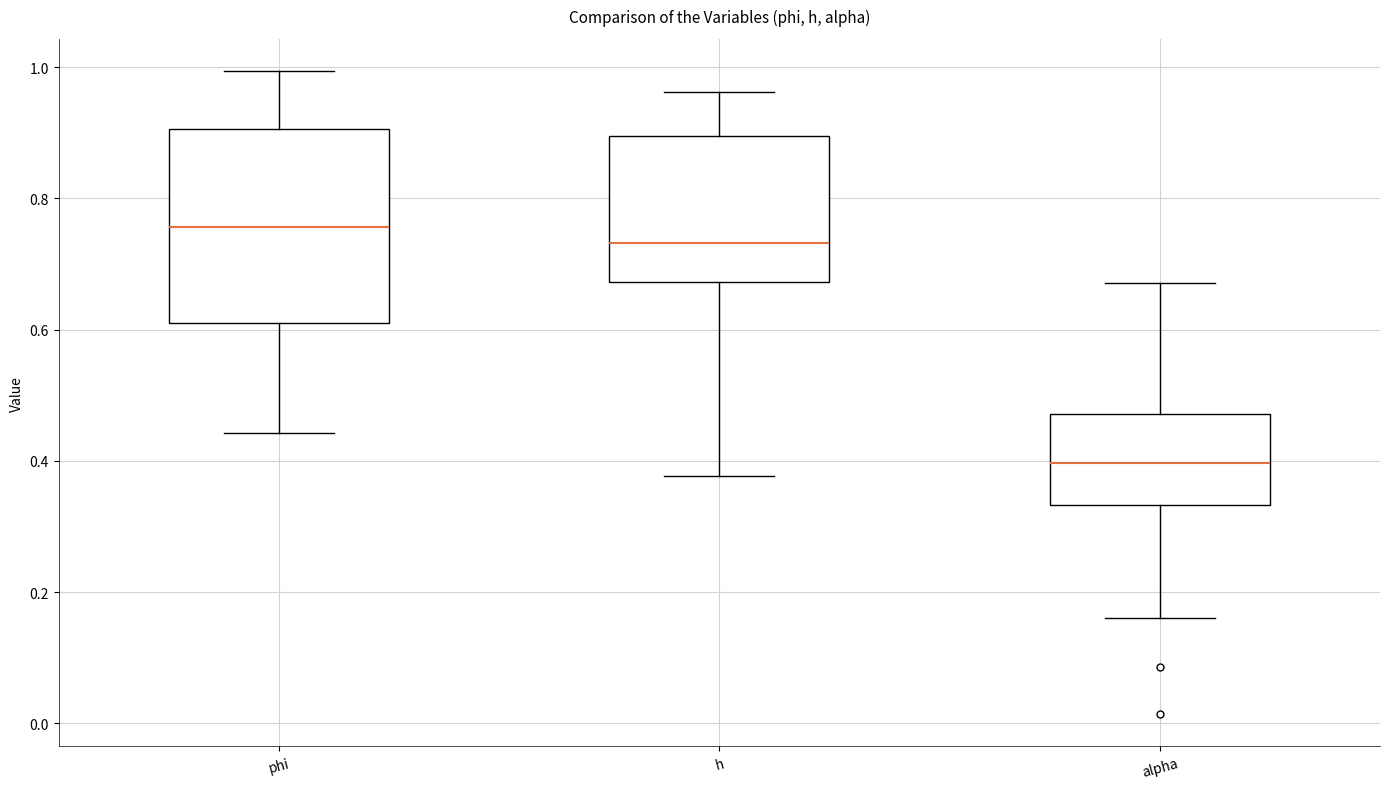

Reading left to right, transcribe this box plot: for each box, give where its median line is, the range the box spans, and where its two whiskers end, as read against the y-axis. The values are not printed on the chart, so give them approximately, as read against the axis.

phi: median 0.76, box 0.60 to 0.90, whiskers 0.44 to 1.00
h: median 0.74, box 0.68 to 0.90, whiskers 0.38 to 0.96
alpha: median 0.40, box 0.34 to 0.48, whiskers 0.16 to 0.68